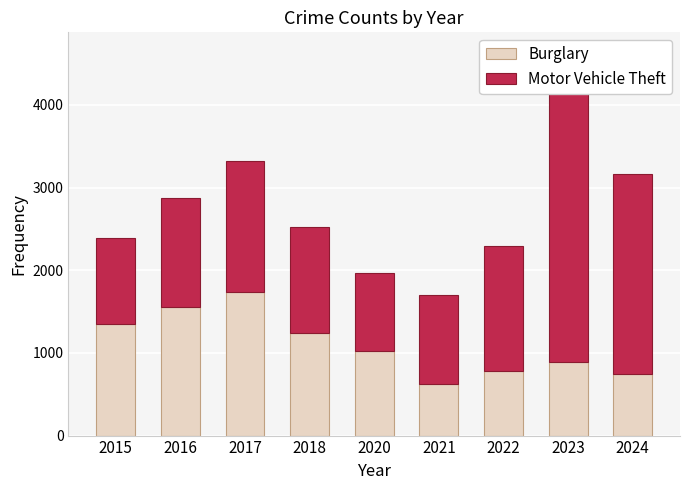

At which label does Burglary reach its peak?

2017